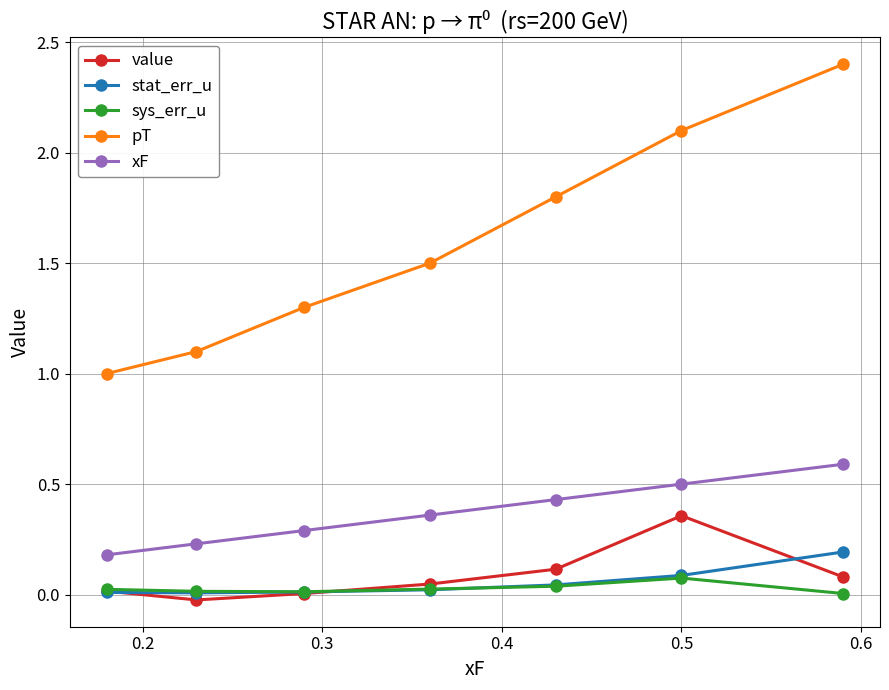

Which series has the largest total across all categories?

pT